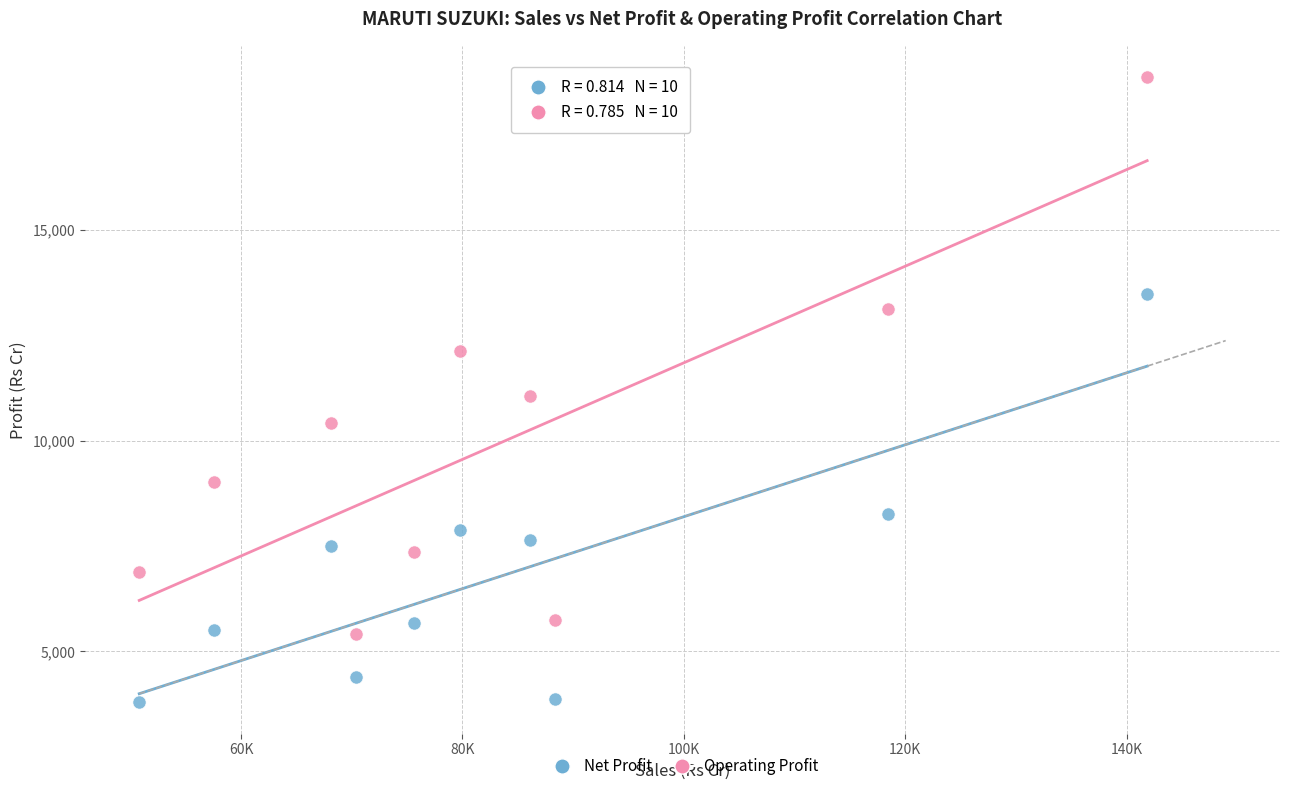

Across all data points, what is the range of X values (max minus min)?

91056.8